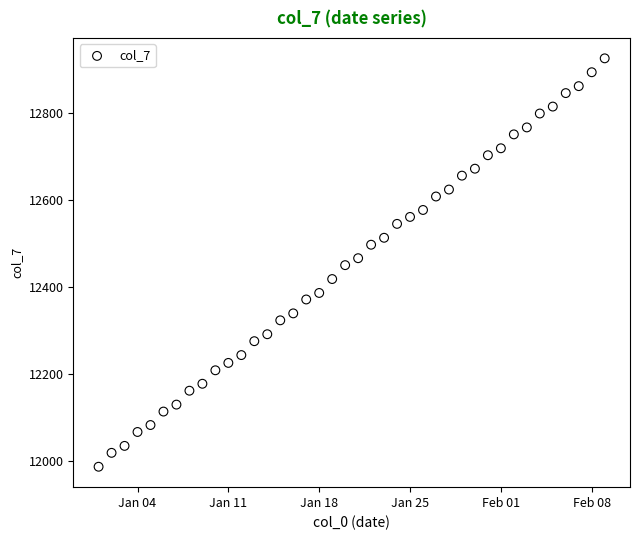

What is the range of X values (max minus min)?

39